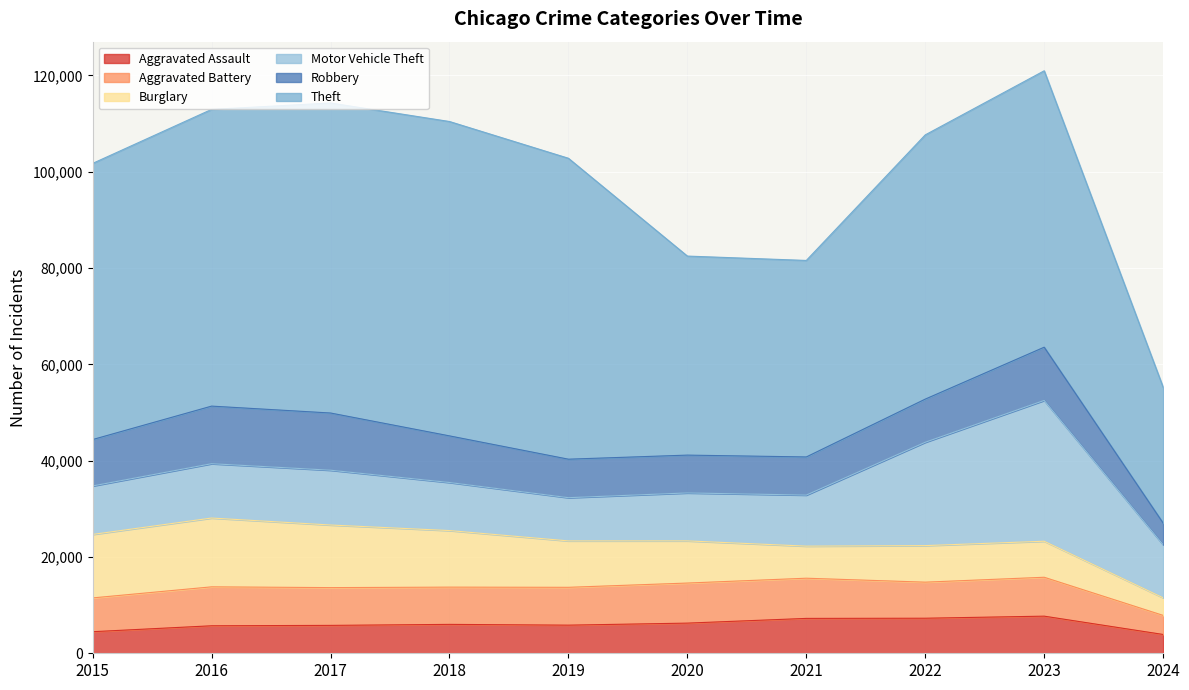

Which category has the highest value in the Theft series?

2018